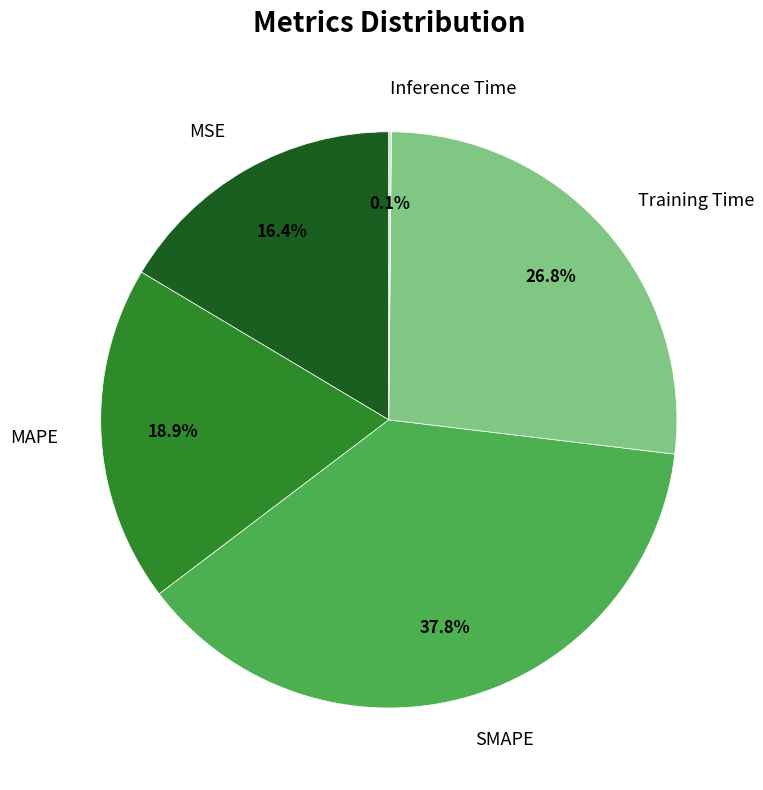

Does MSE represent more than half of the total?

No